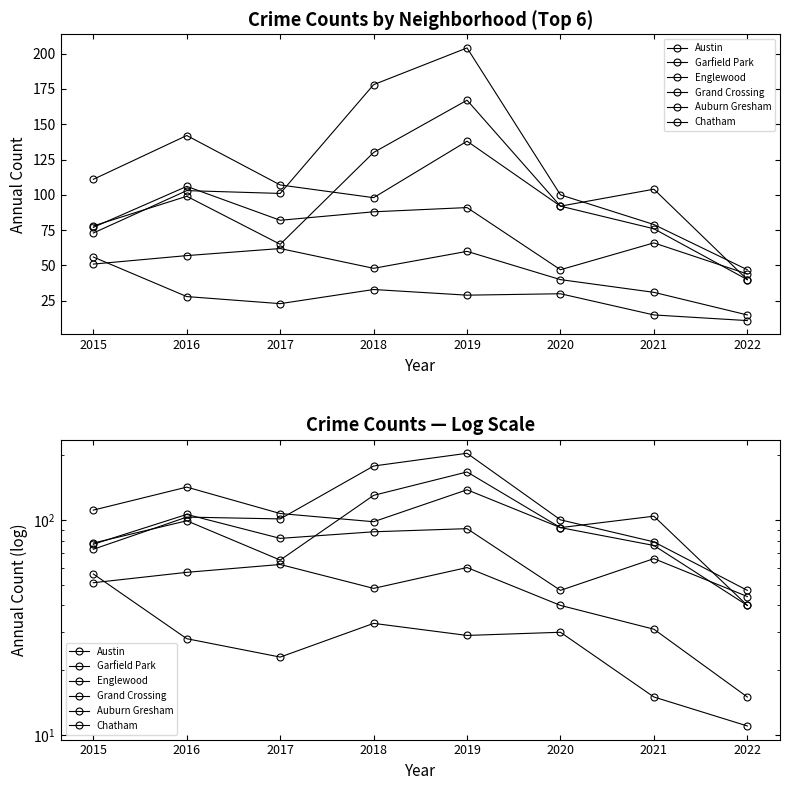

At which category does the chart reach its peak across all series?

2019